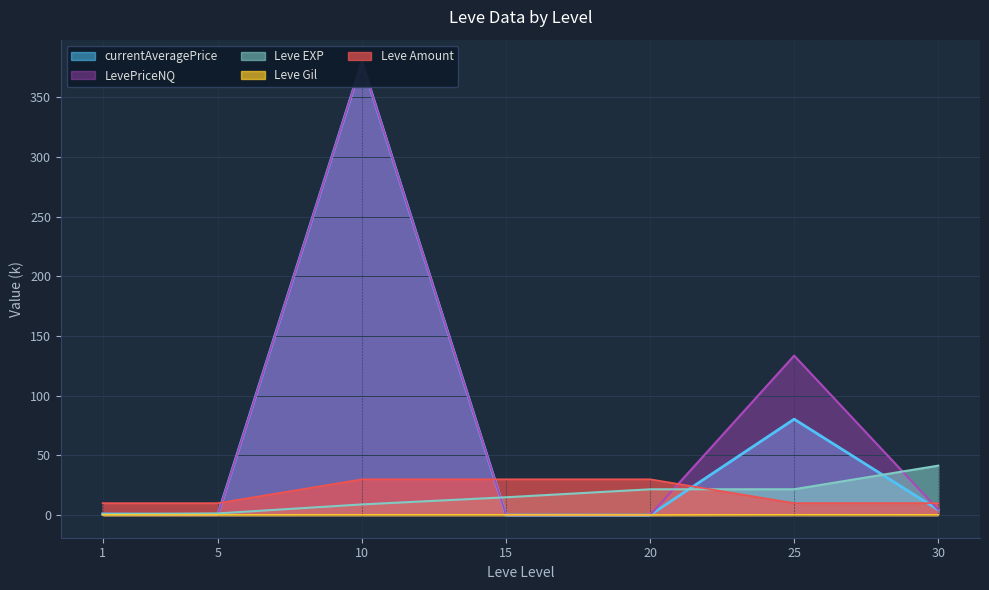

Does the chart display data point markers on the line(s)?

No